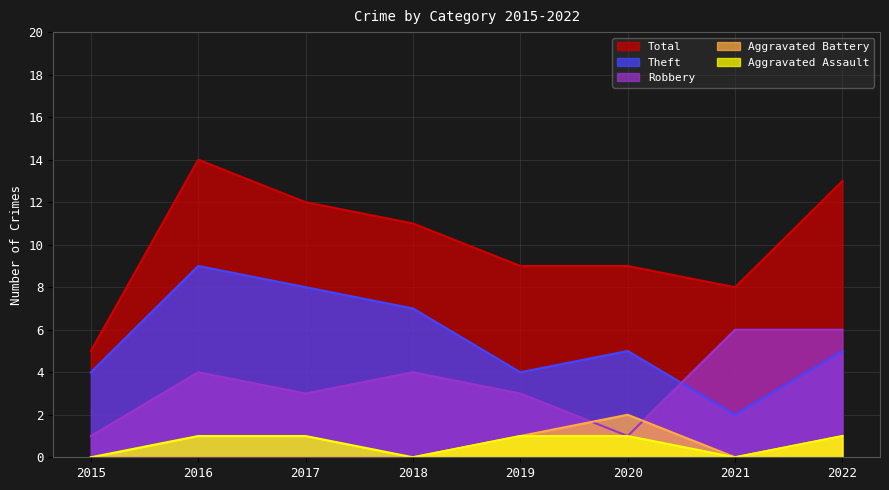

What is the difference between the highest and lowest values at 2020?

8